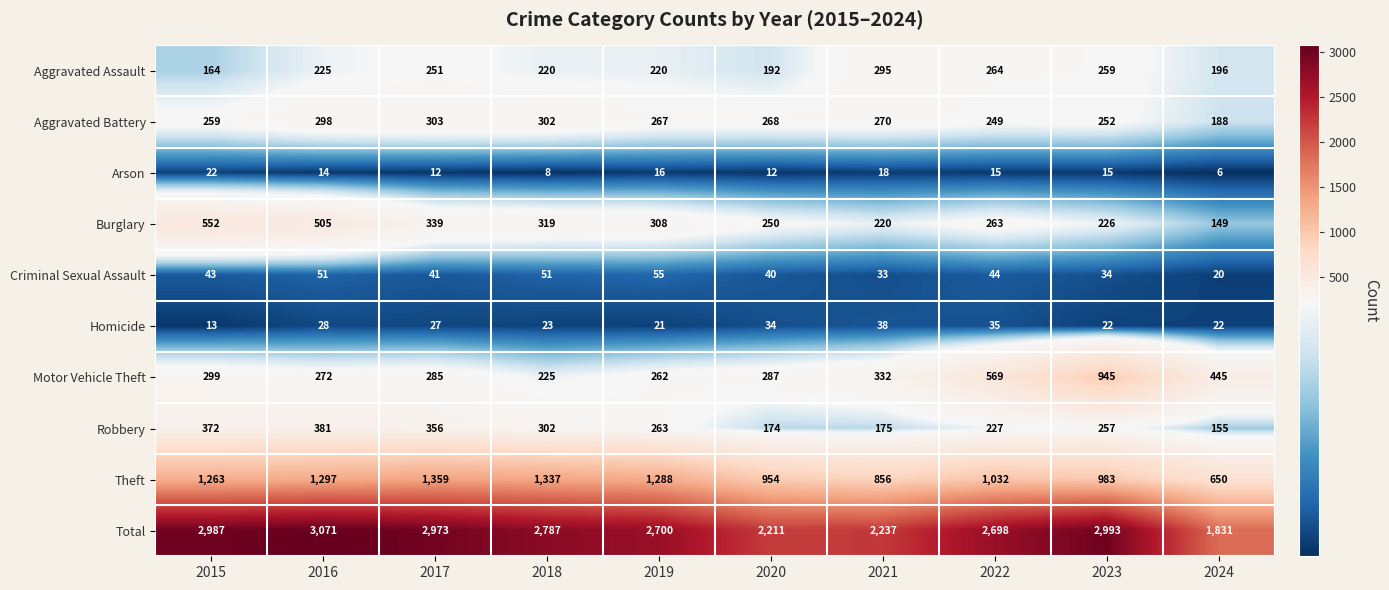

Which series has the largest total across all categories?

Total